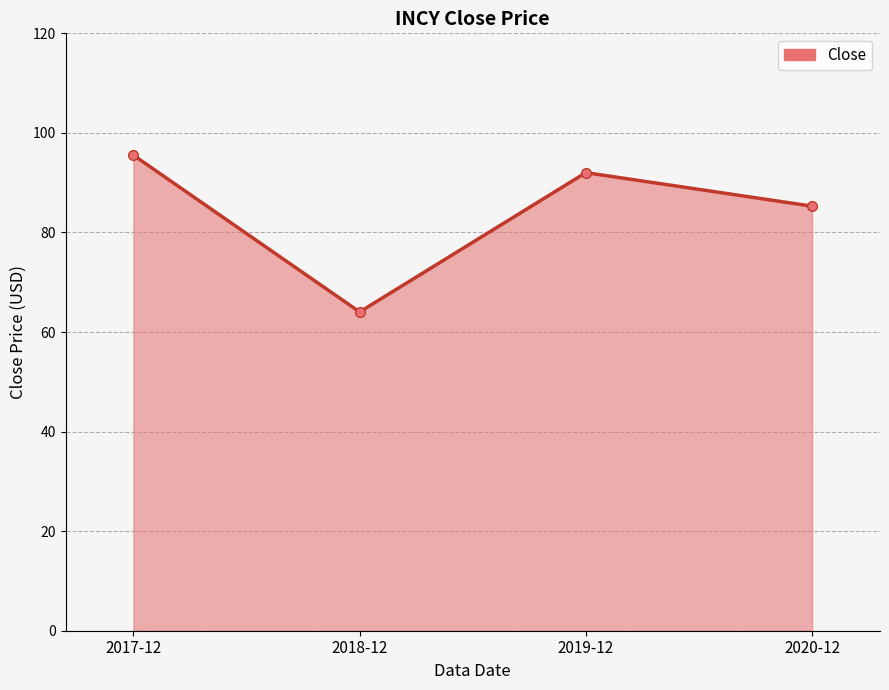

What is the change in value from 2019-12 to 2020-12?

-6.7